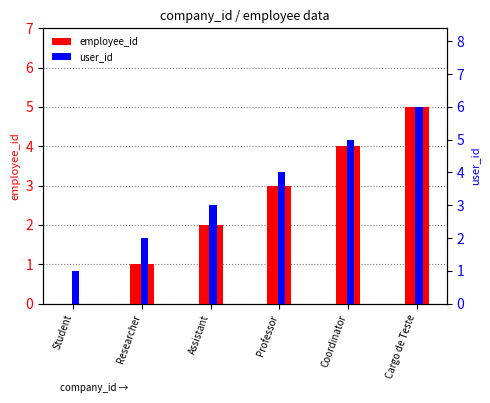

What is the sum of the employee_id values at Researcher and Student?

1